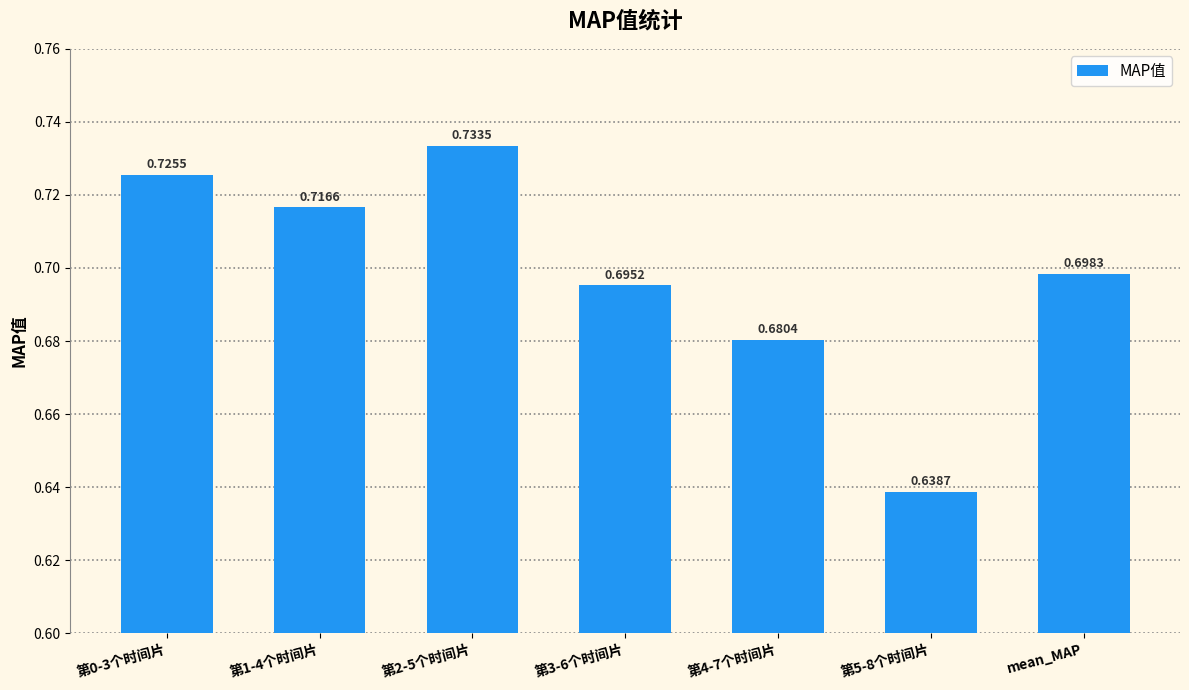

Which category has the highest value across all series?

第2-5个时间片